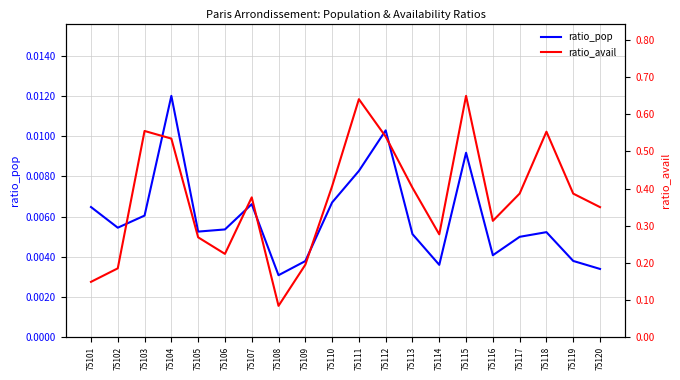

What is the difference between the highest and lowest values at 75120?

0.3